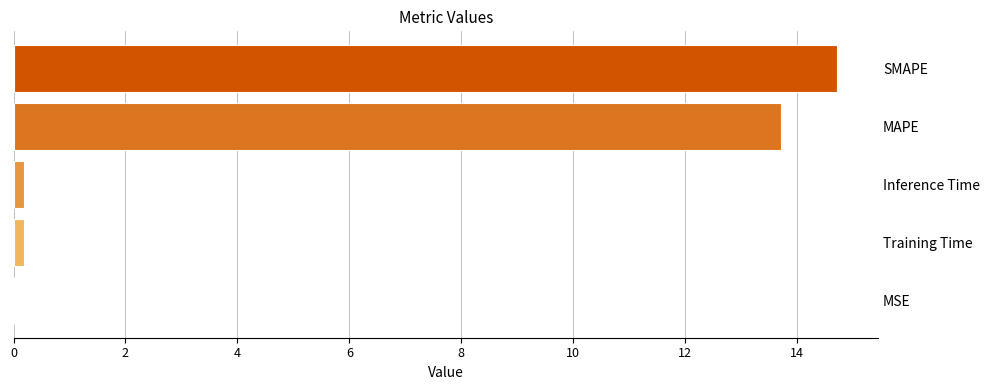

Are the bars horizontal?

Yes